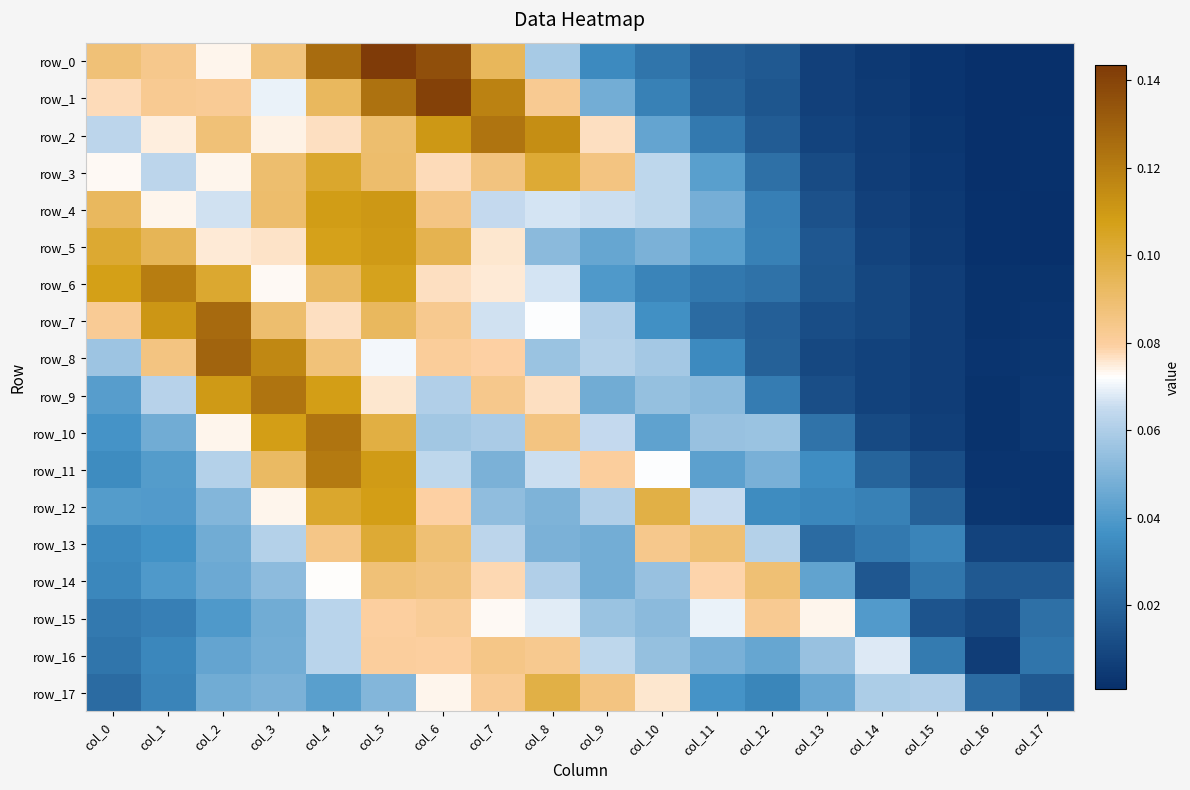

Between col_0 and col_6, which series saw the biggest shift?

row_1